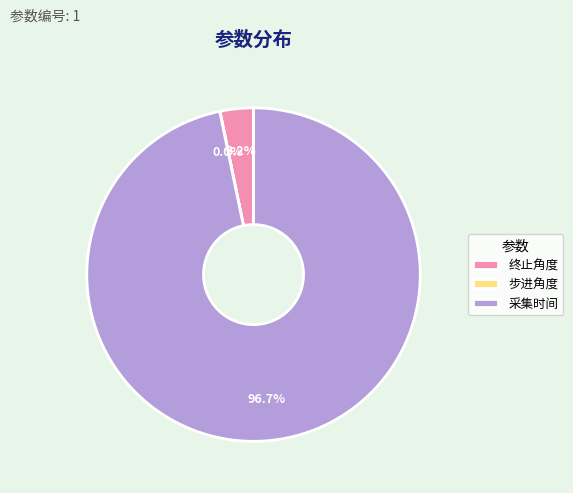

Which slice is the largest?

采集时间